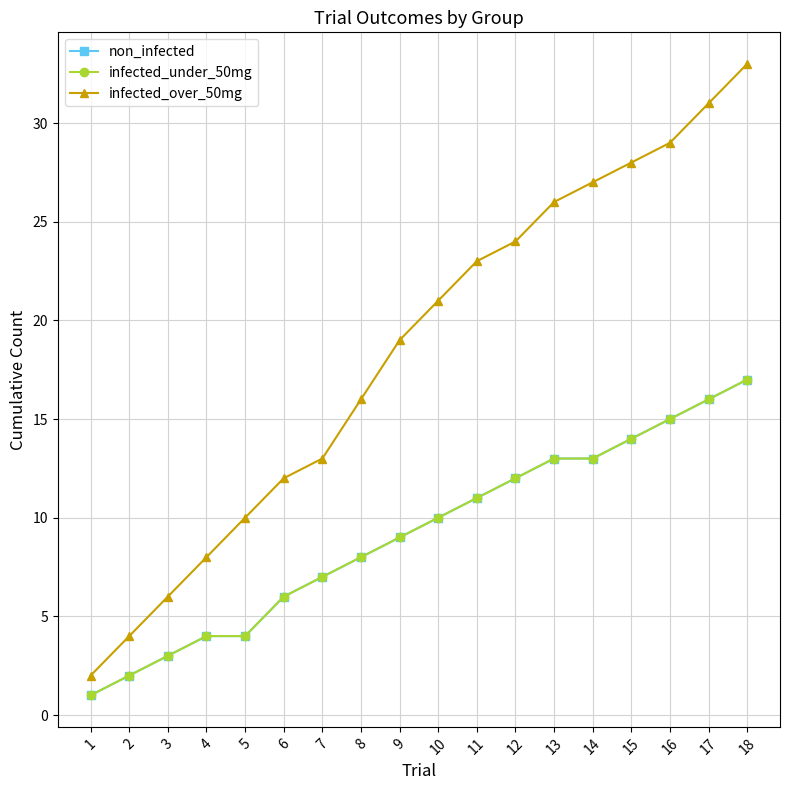

Reading right to left, what are all the values shown in this chart?

non_infected: 17	16	15	14	13	13	12	11	10	9	8	7	6	4	4	3	2	1
infected_under_50mg: 17	16	15	14	13	13	12	11	10	9	8	7	6	4	4	3	2	1
infected_over_50mg: 33	31	29	28	27	26	24	23	21	19	16	13	12	10	8	6	4	2